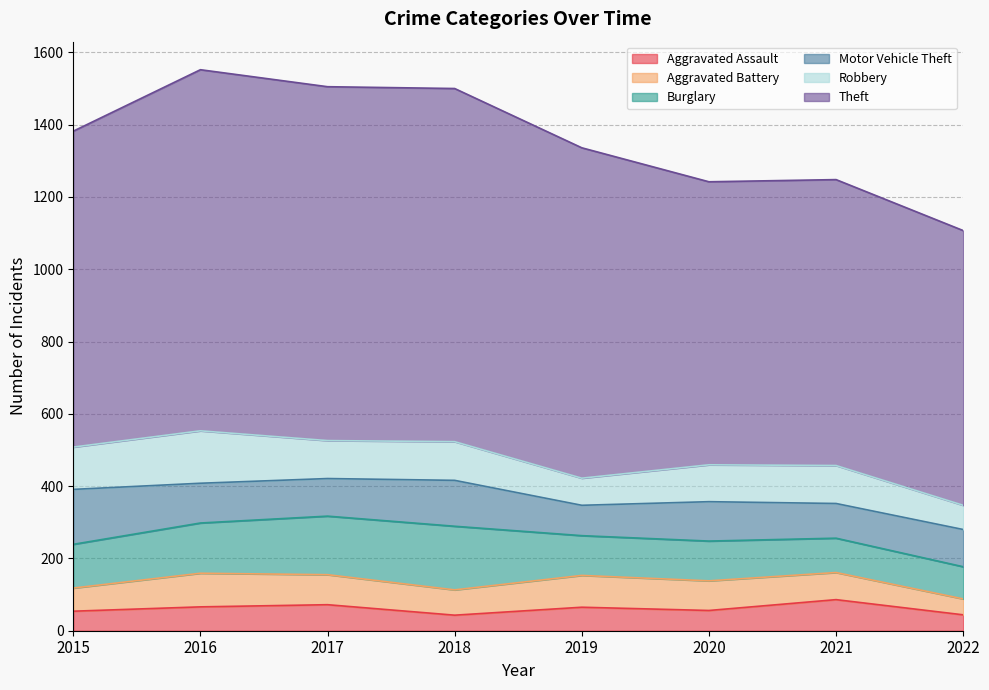

At which category does the chart reach its peak across all series?

2016